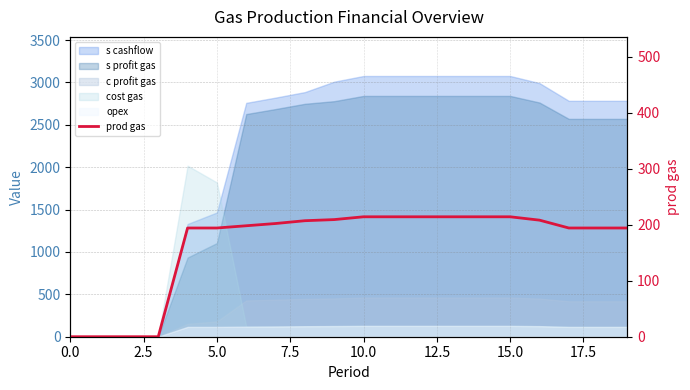

What is the approximate value at 17, to the nearest 10?

190